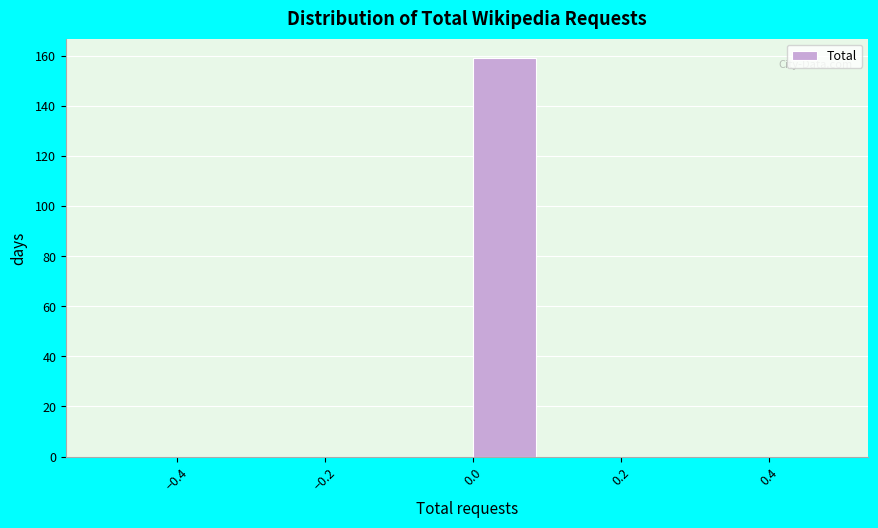

Which range on the x-axis has the tallest bar?

0.0 to 0.1